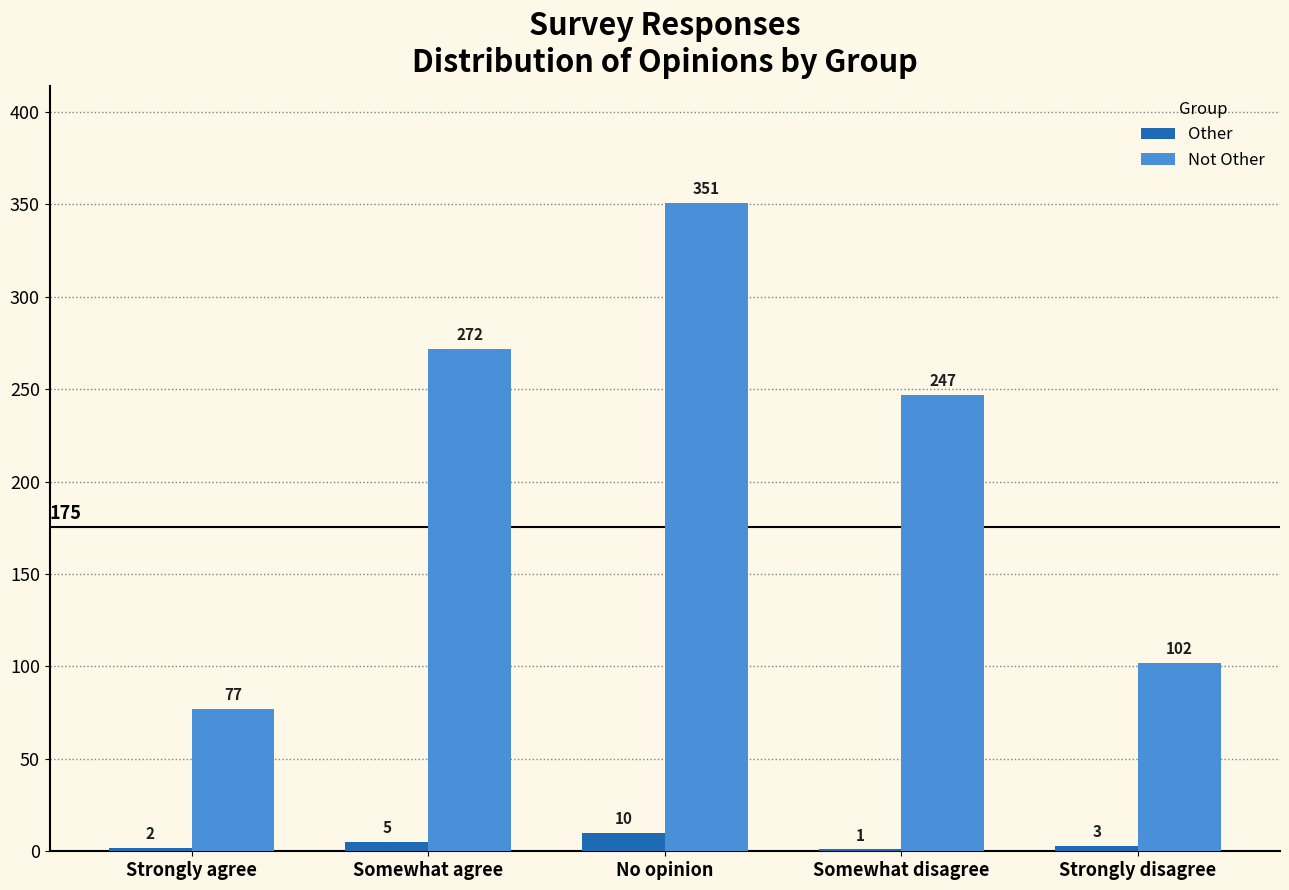

At which label is Not Other closest to 214?

Somewhat disagree